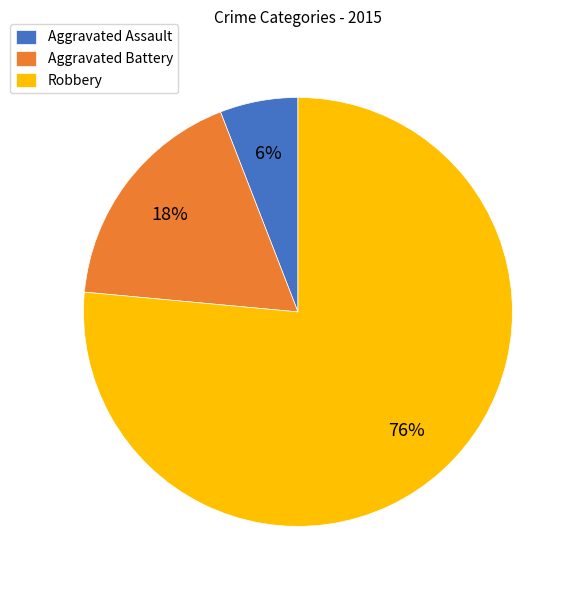

Does any single category account for the majority?

Yes